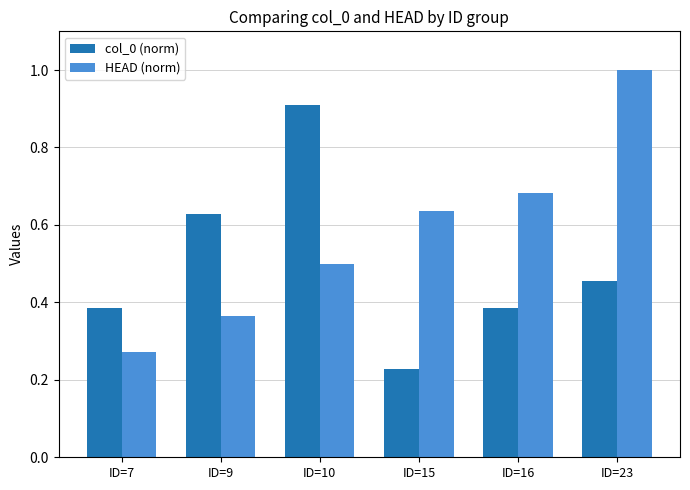

Which series changed the most between ID=9 and ID=10?

col_0 (norm)